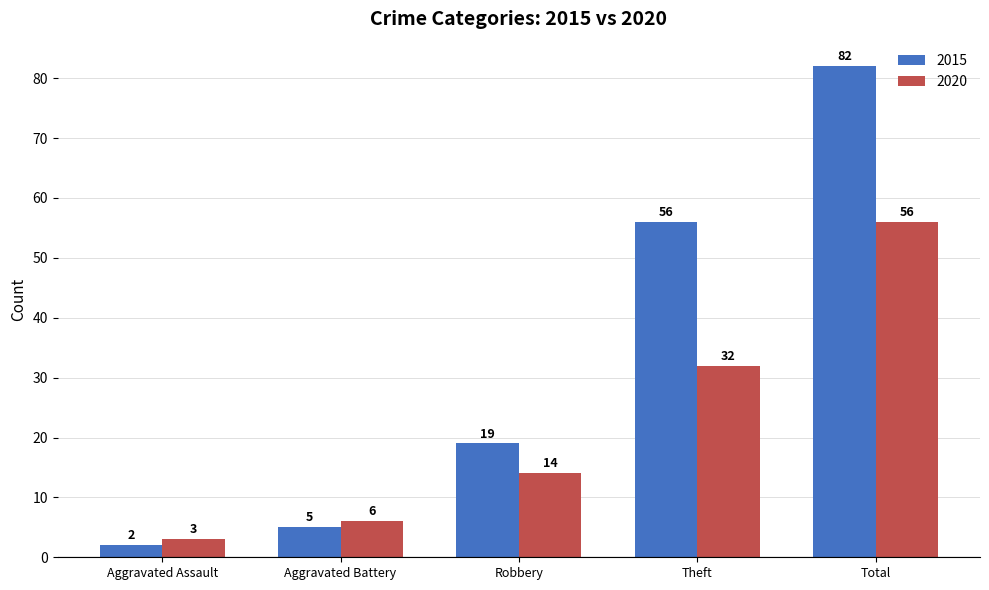

At which category is the sum across all series the highest?

Total